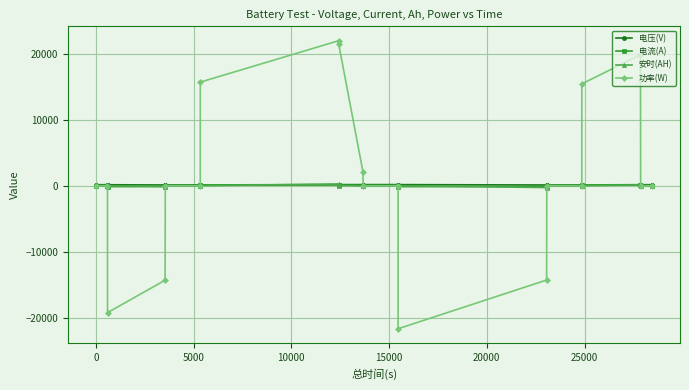

How many lines are shown in the chart?

4